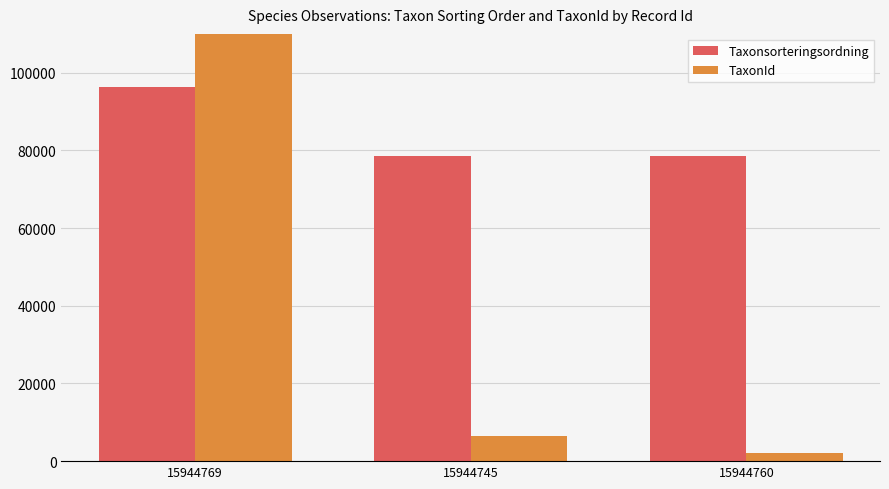

At 15944760, list the series in order from largest to smallest.

Taxonsorteringsordning, TaxonId